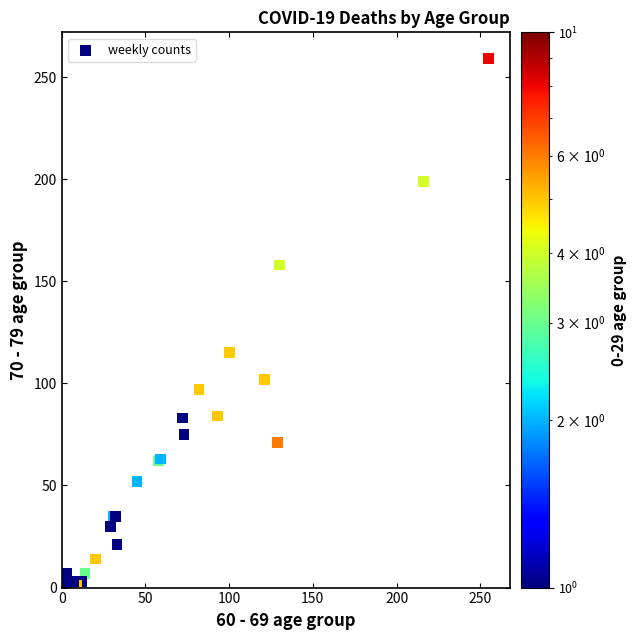

What Y value in the scatter plot is closest to 129?

115